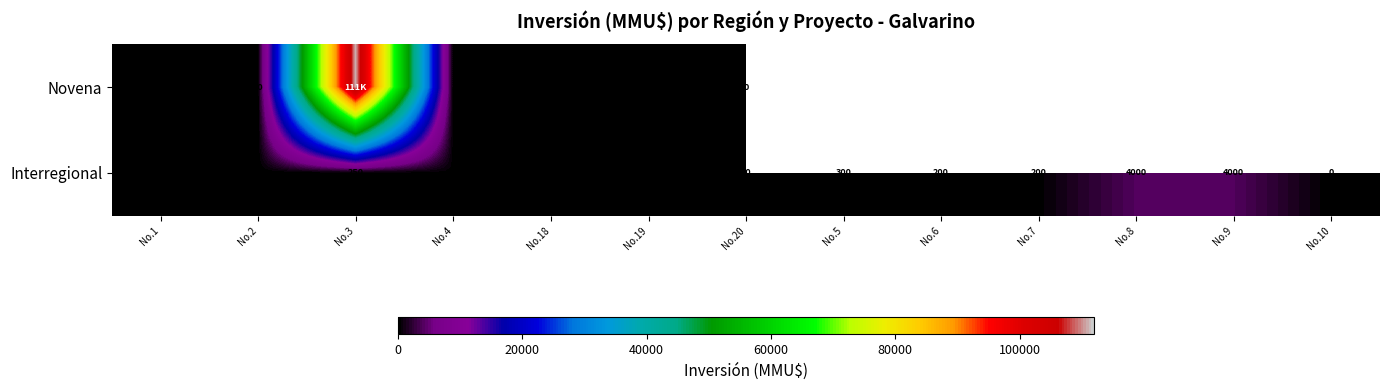

What is the sum of all Interregional values?

9816